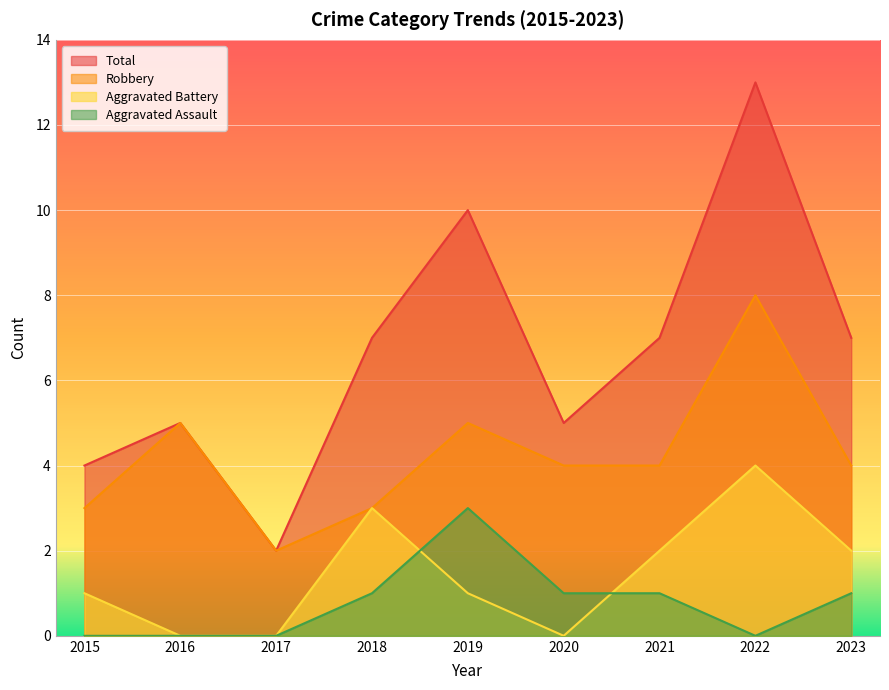

Where is the first local minimum for Aggravated Battery?

2020